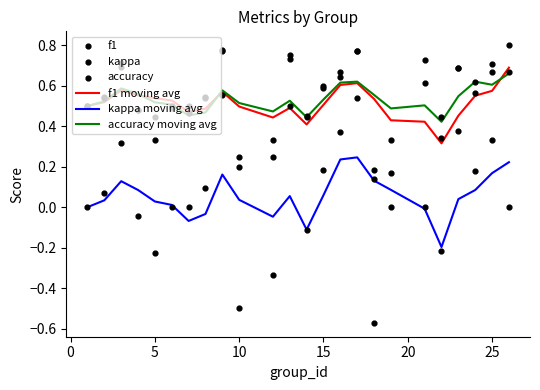

Which series contains the highest Y value?

f1